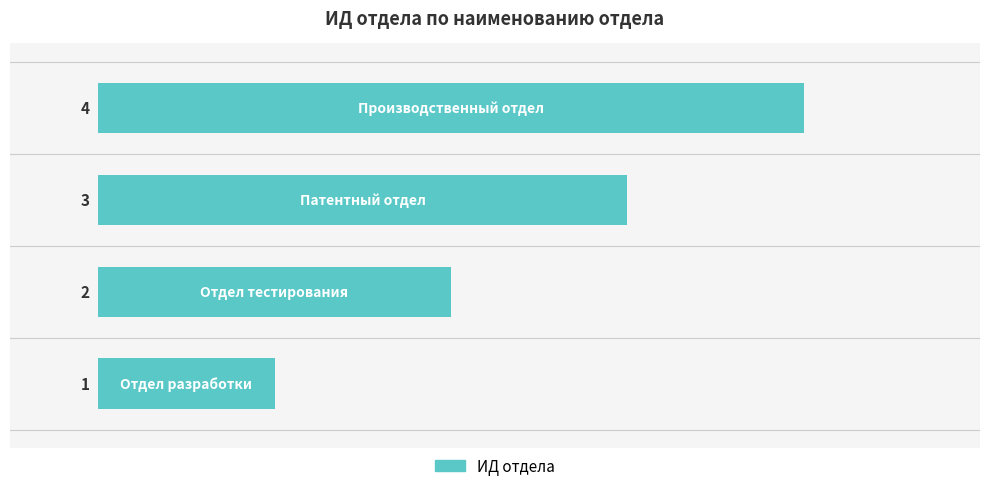

Count the values in the range 2 to 4.

3